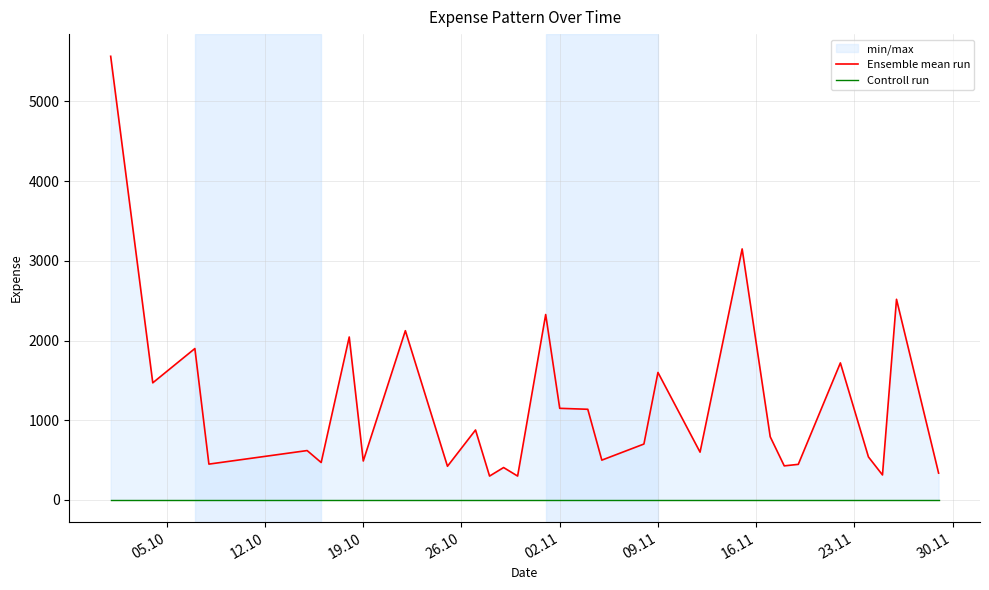

The Ensemble mean run series shows 480.1 at 22. True or false?

False